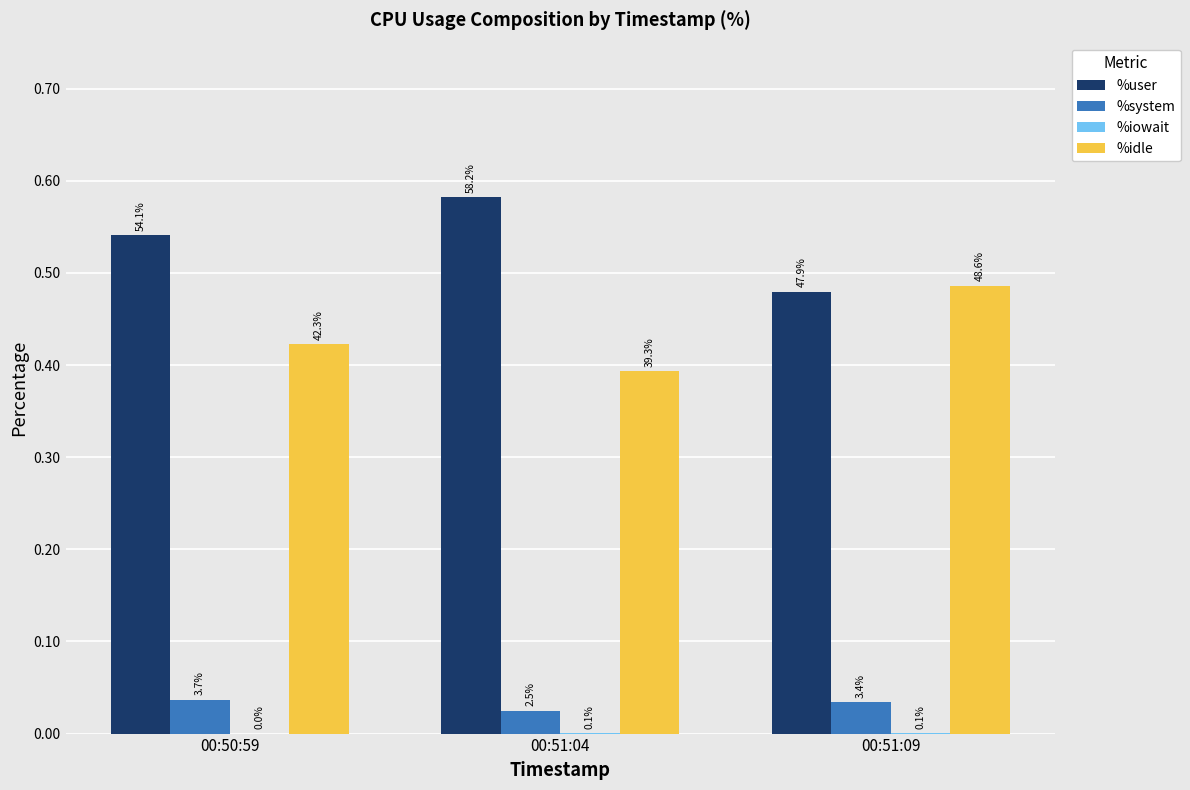

Are the bars horizontal?

No